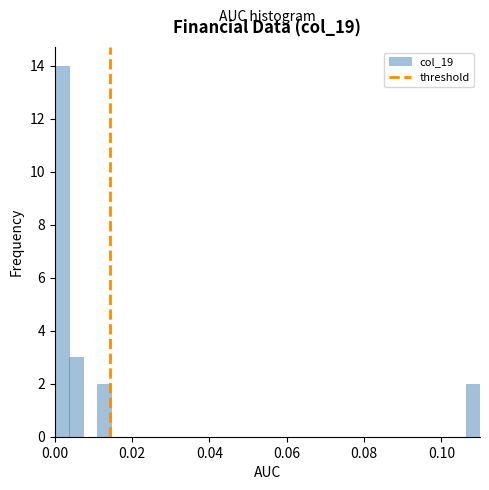

Around what value on the x-axis is the tallest bar? Give the approximate position of its centre, as read against the axis.

0.002